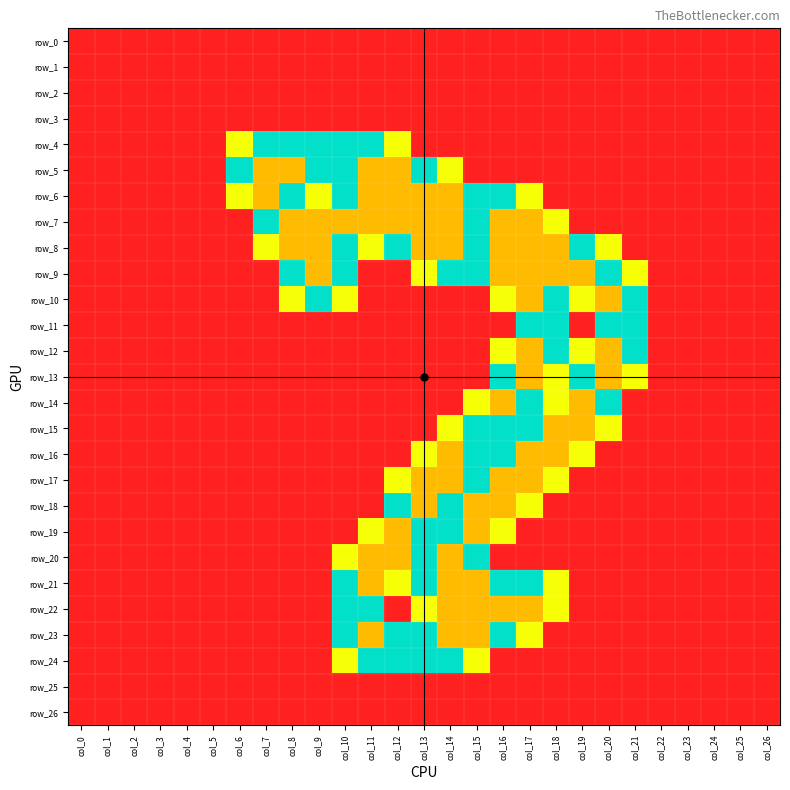

Which category has the highest value in the row_6 series?

col_7